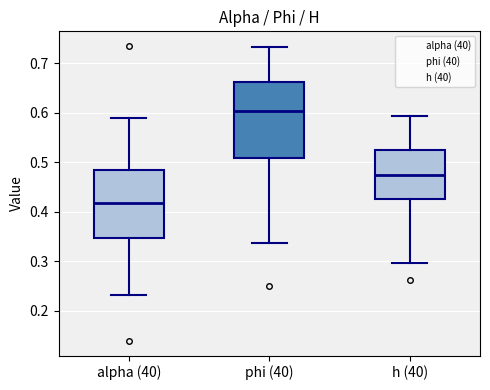

Reading left to right, read every box against the y-axis: the position of its median line, the range the box covers, and the ends of its whiskers. The values are not printed on the chart, so give them approximately, as read against the axis.

alpha (40): median 0.42, box 0.35 to 0.48, whiskers 0.23 to 0.59
phi (40): median 0.60, box 0.51 to 0.66, whiskers 0.34 to 0.73
h (40): median 0.47, box 0.43 to 0.52, whiskers 0.30 to 0.59